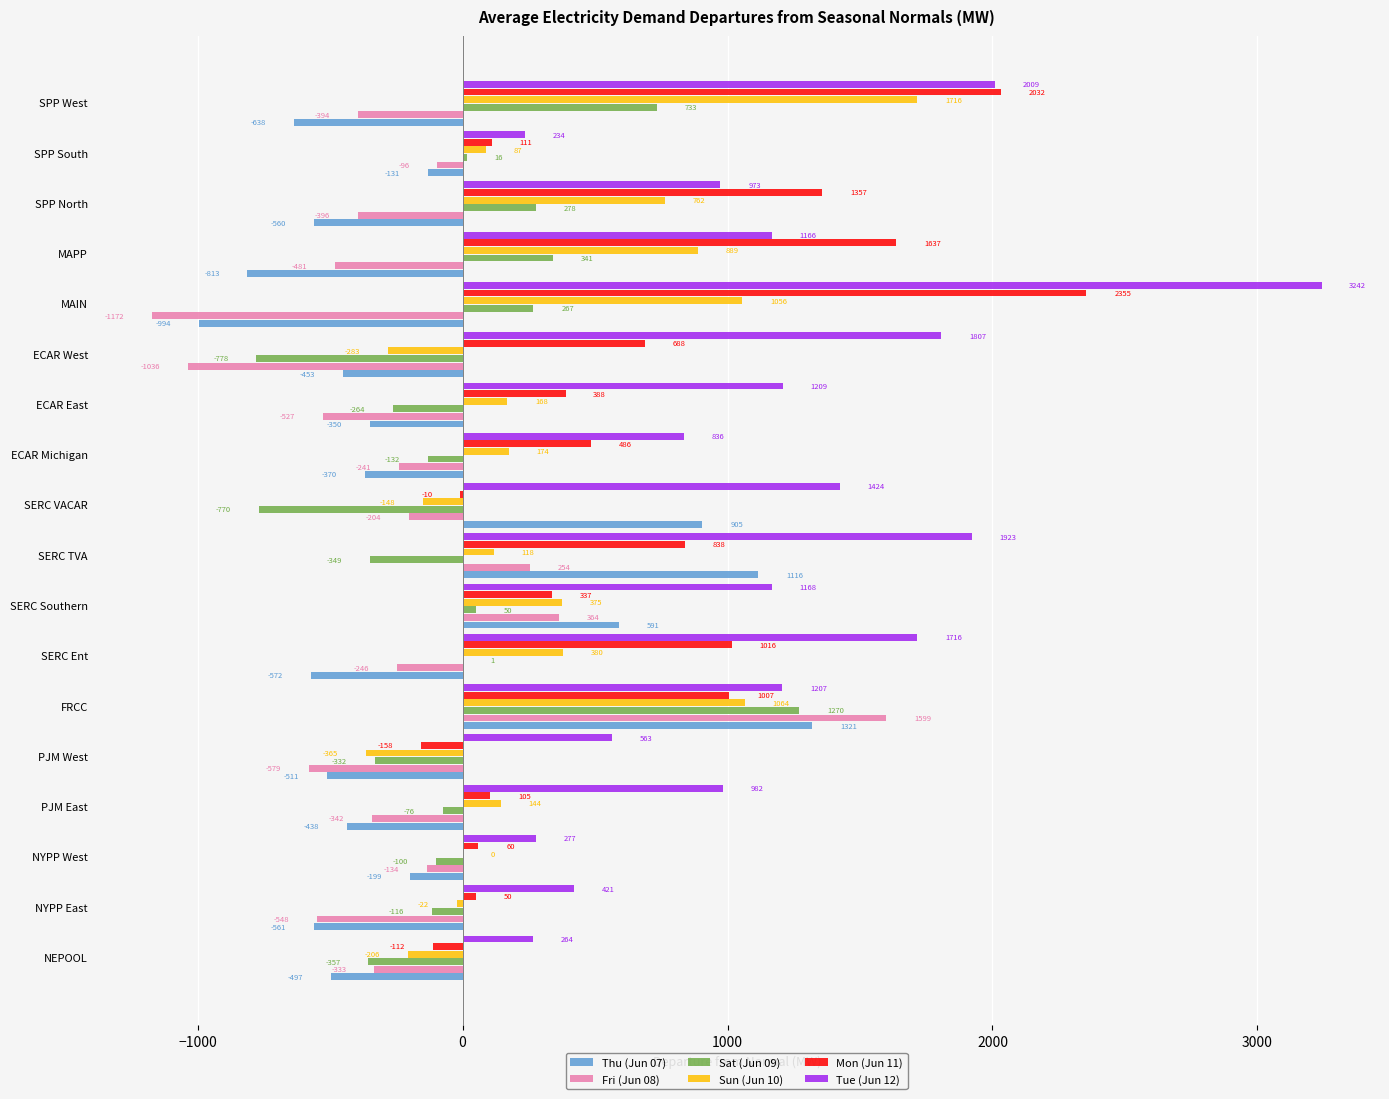

What is the maximum value for Mon (Jun 11)?

2354.9